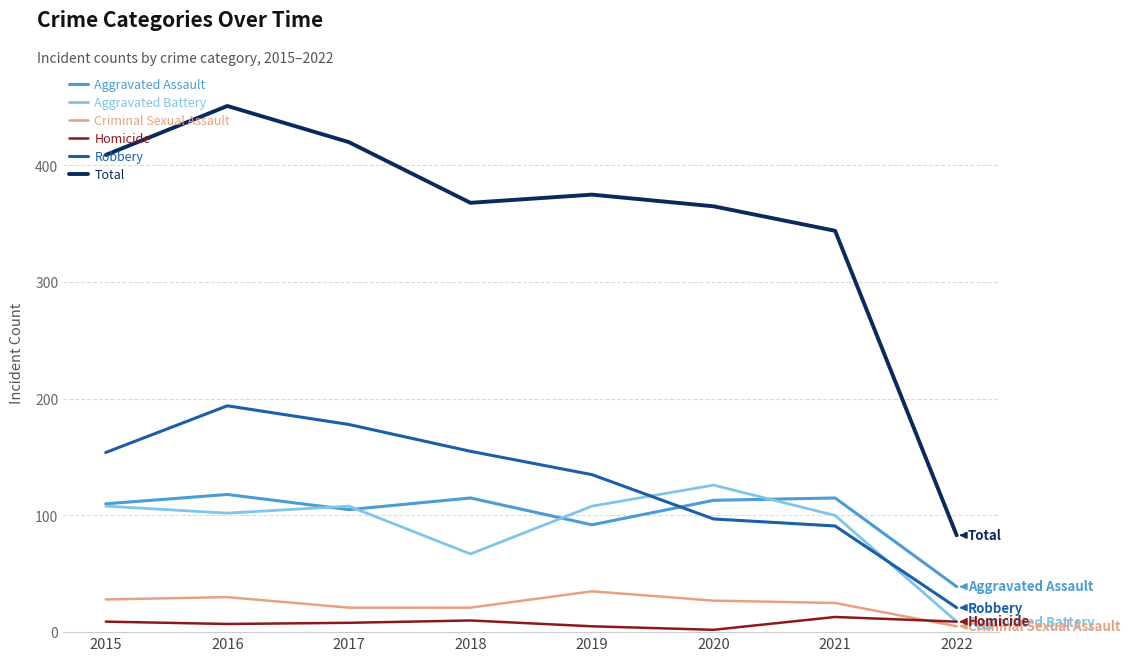

The value of Aggravated Assault at 2019 is 92. True or false?

True